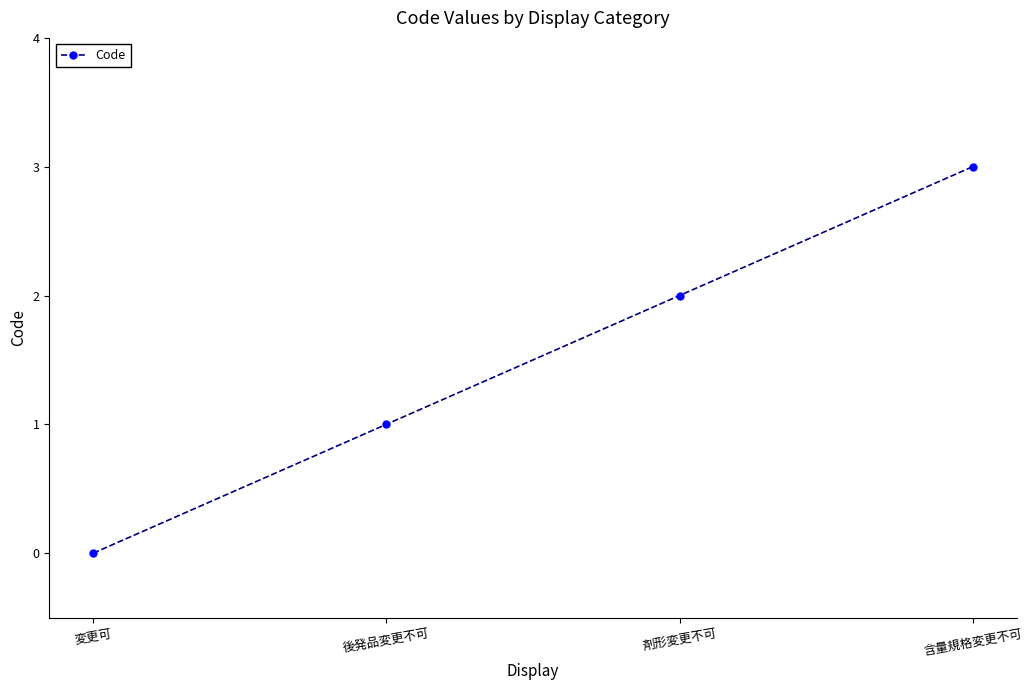

What is the difference between the maximum and minimum values?

3